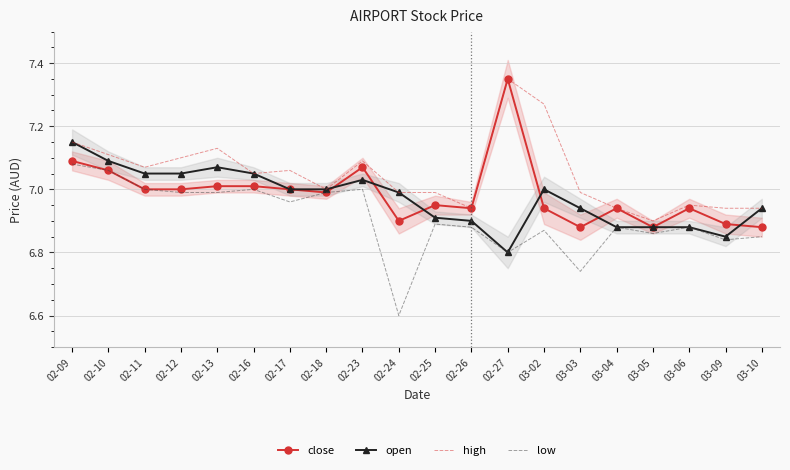

What is the approximate value of open at 03-06?

6.9